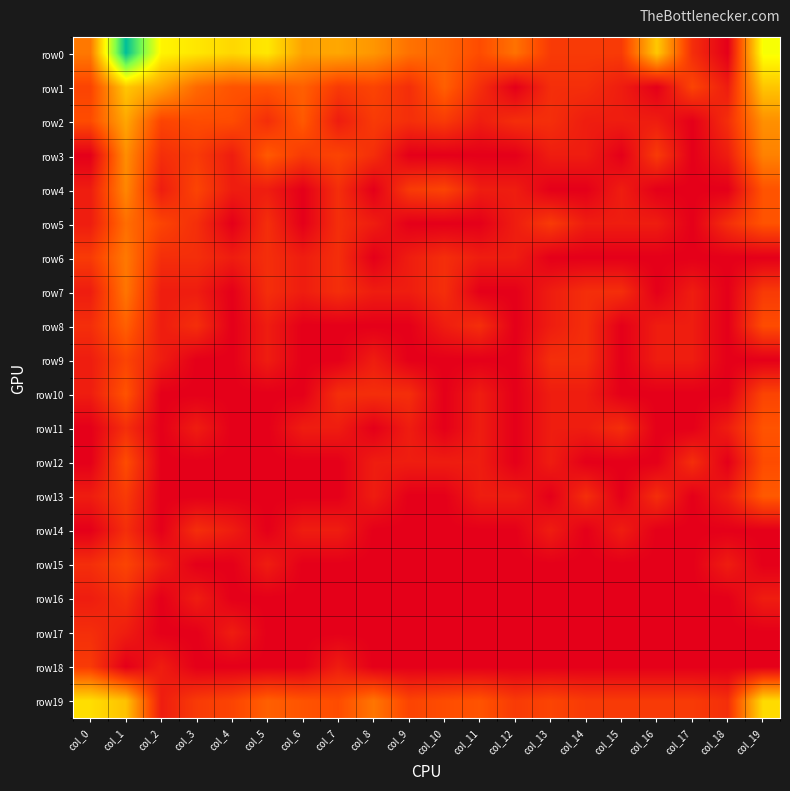

At how many categories does at least one series exceed 6?

1